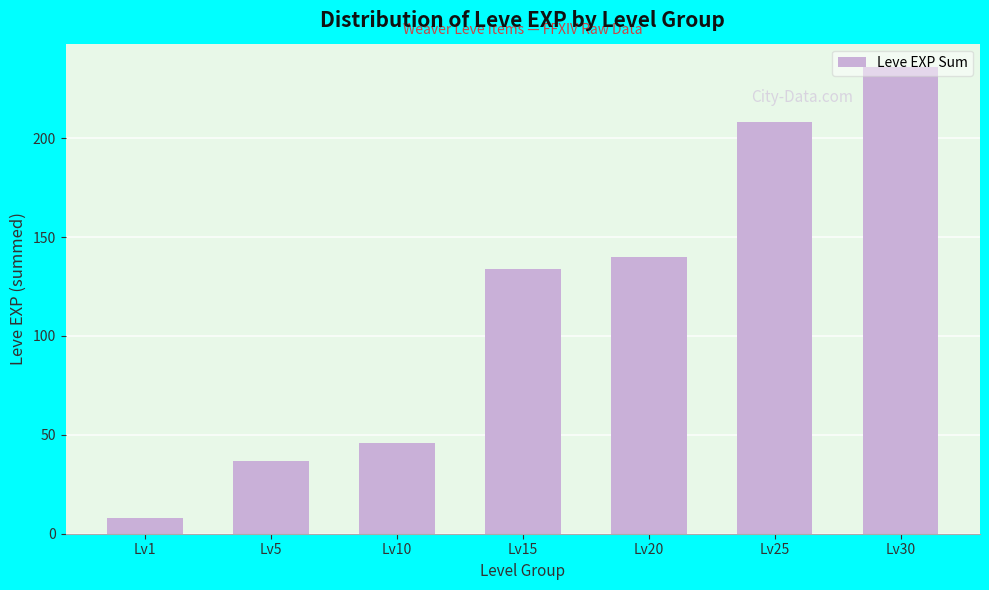

What is the maximum value shown in the chart?

236